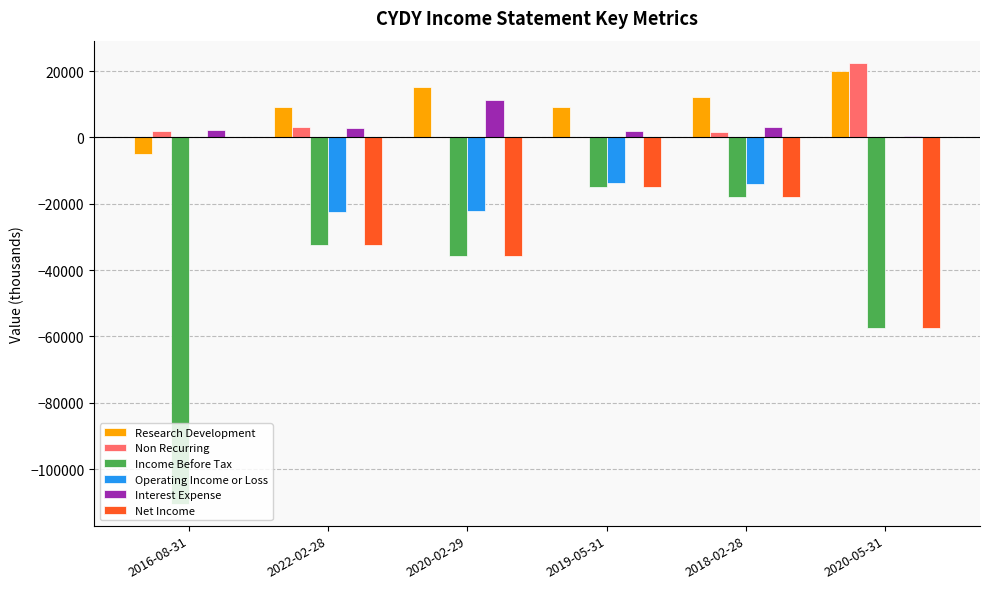

How many series are shown in this chart?

6